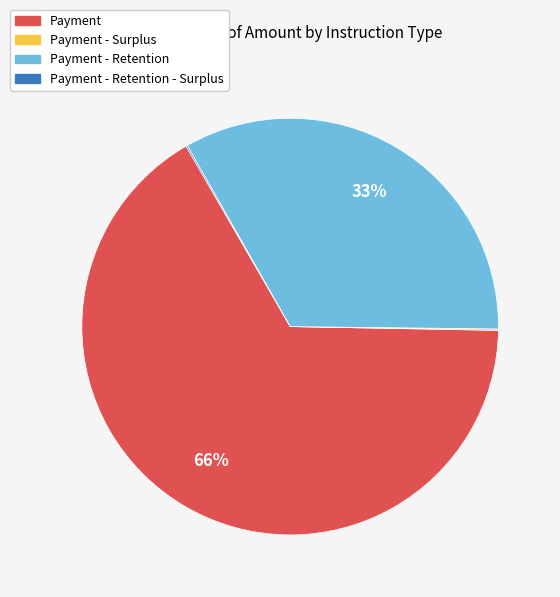

Is there a majority slice in this chart?

Yes